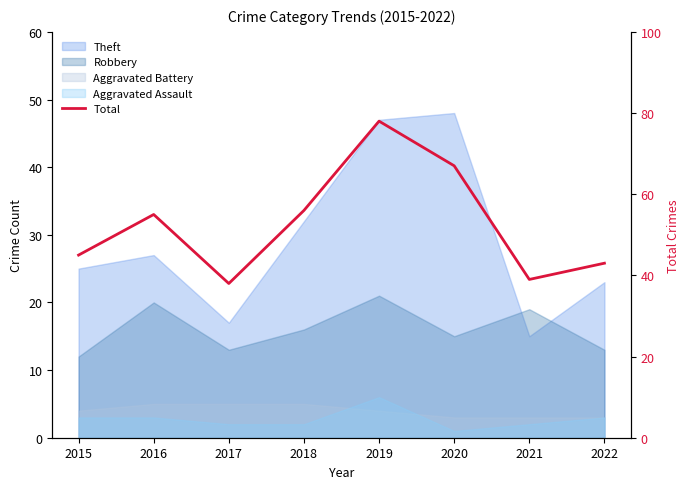

How many lines are shown in the chart?

1